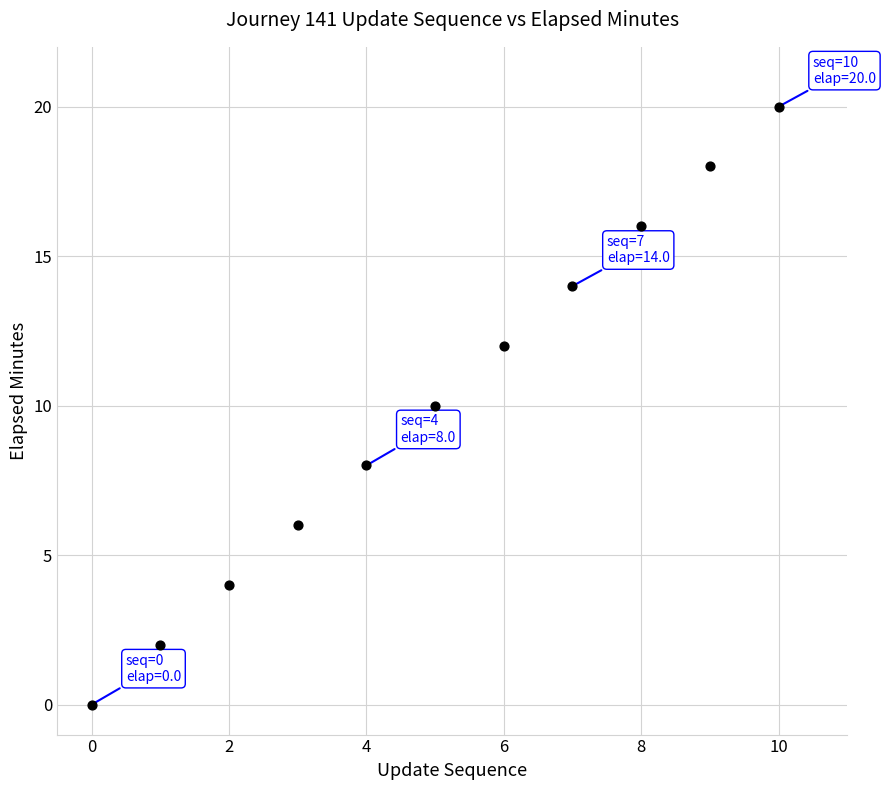

What is the average Y value?

10